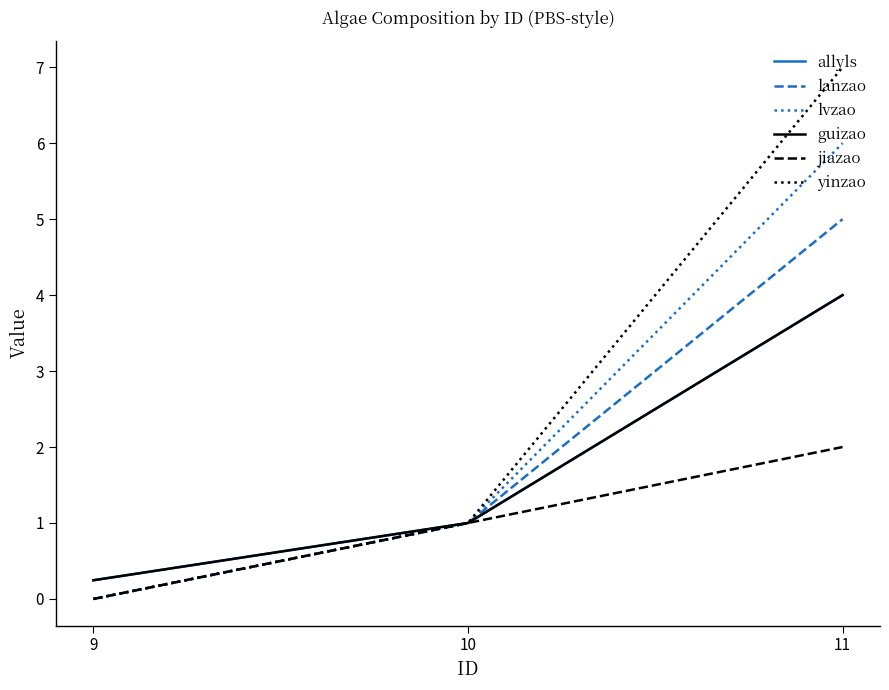

What is the value of the lvzao point at the 3rd from the left?

6.0